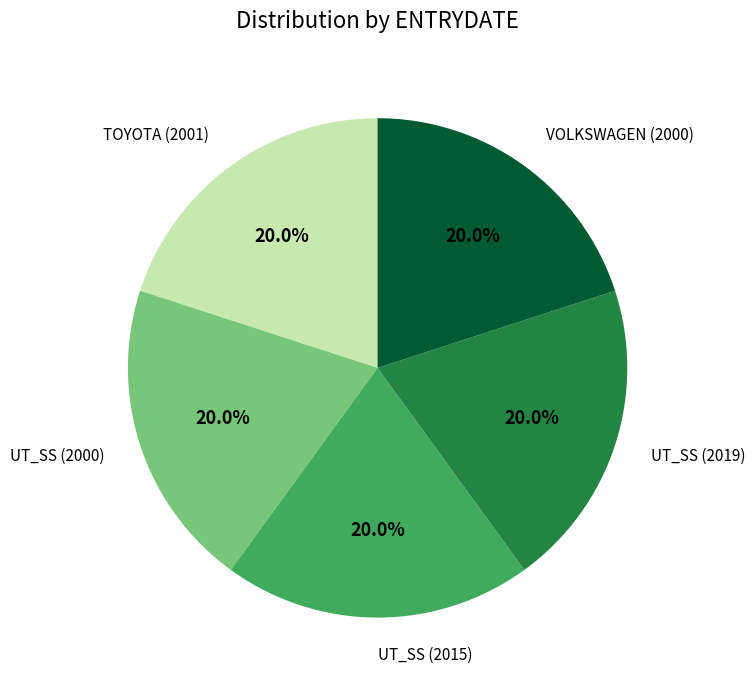

What portion of the pie excludes UT_SS (2019)?

79.9%